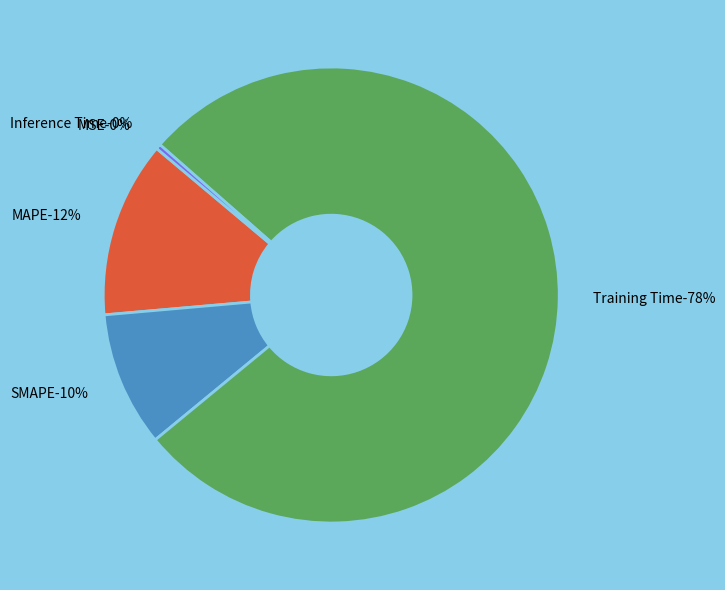

What percentage do SMAPE and Inference Time together represent?

9.9%